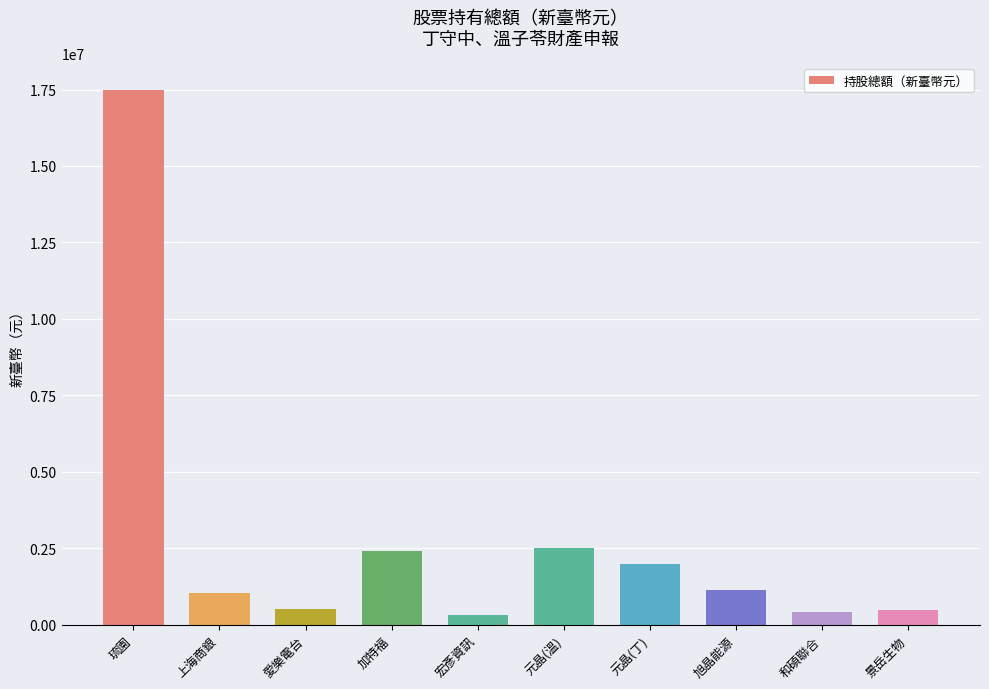

Is it true that the value at 景岳生物 is 480000?

True